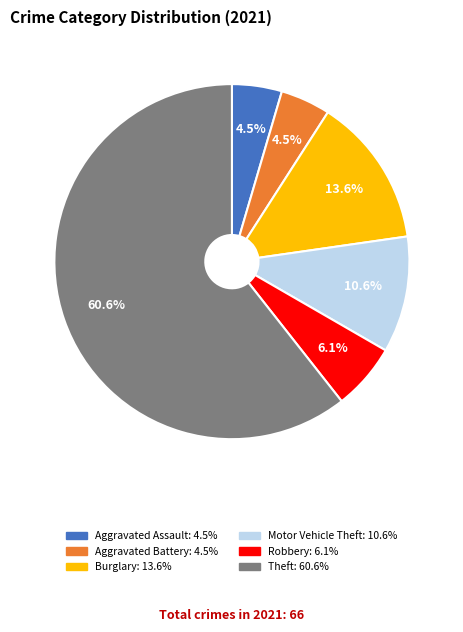

Does any single category account for the majority?

Yes